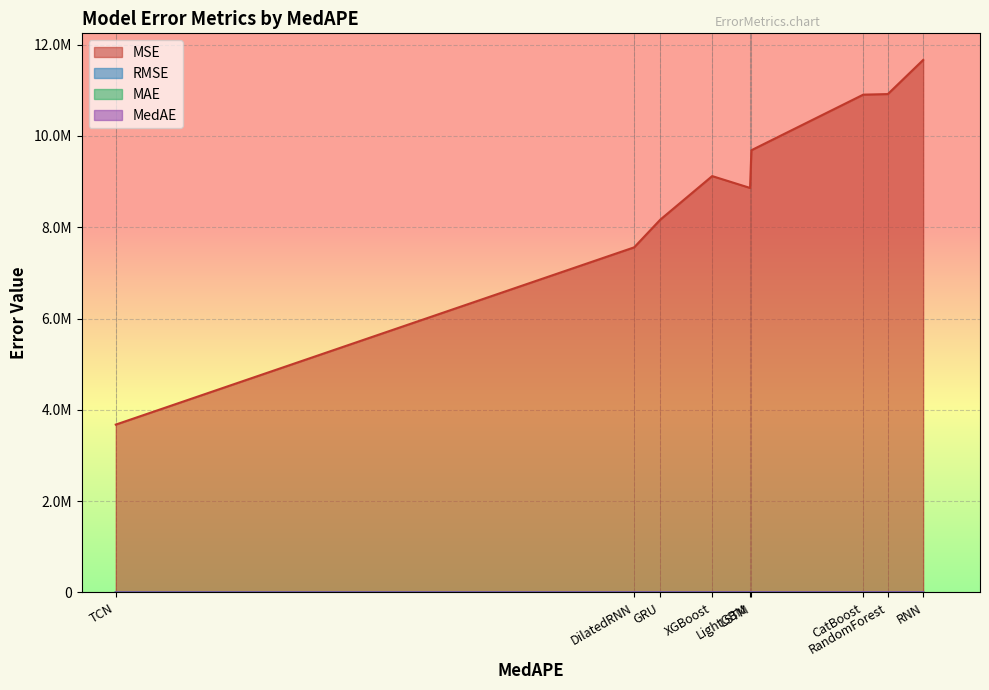

What are all the series names shown in the legend?

MSE, RMSE, MAE, MedAE